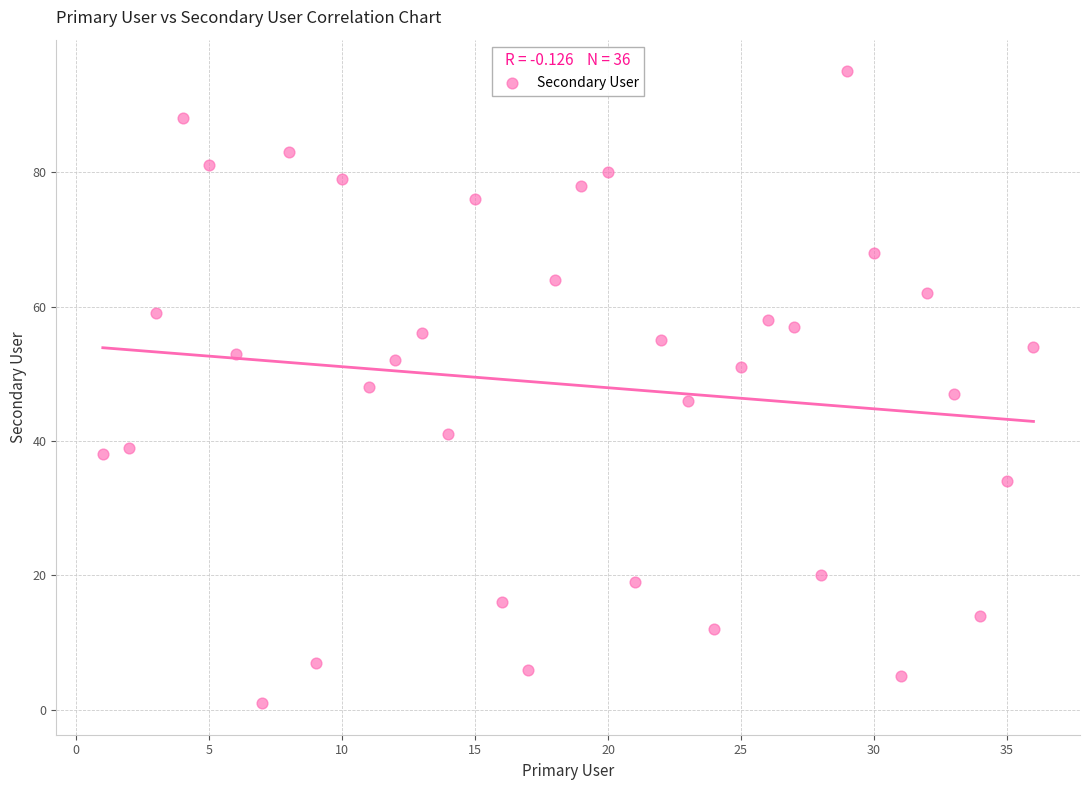

What is the range of Y values (max minus min)?

94